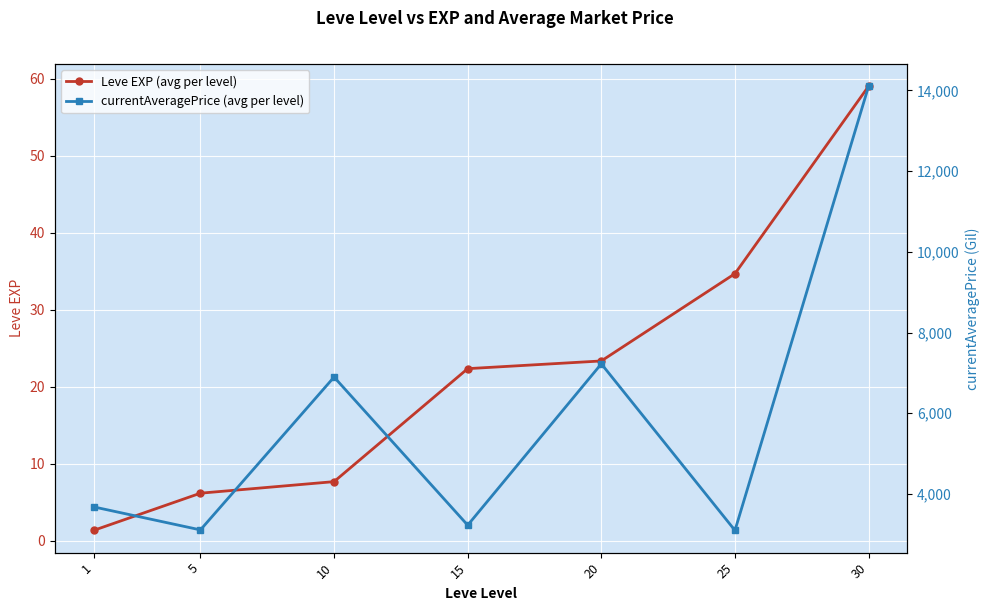

Where is the first local minimum for currentAveragePrice (avg per level)?

5